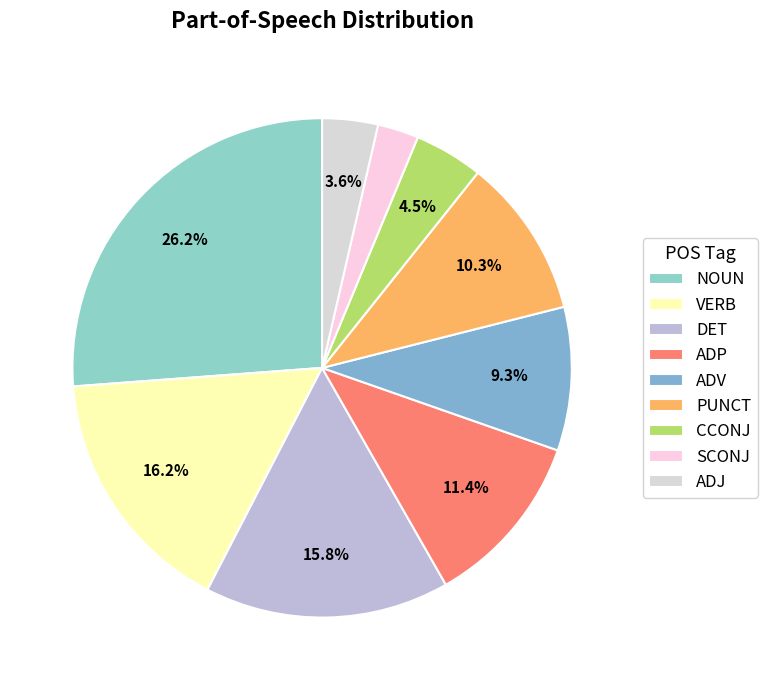

The VERB slice represents 10% of the pie. True or false?

False